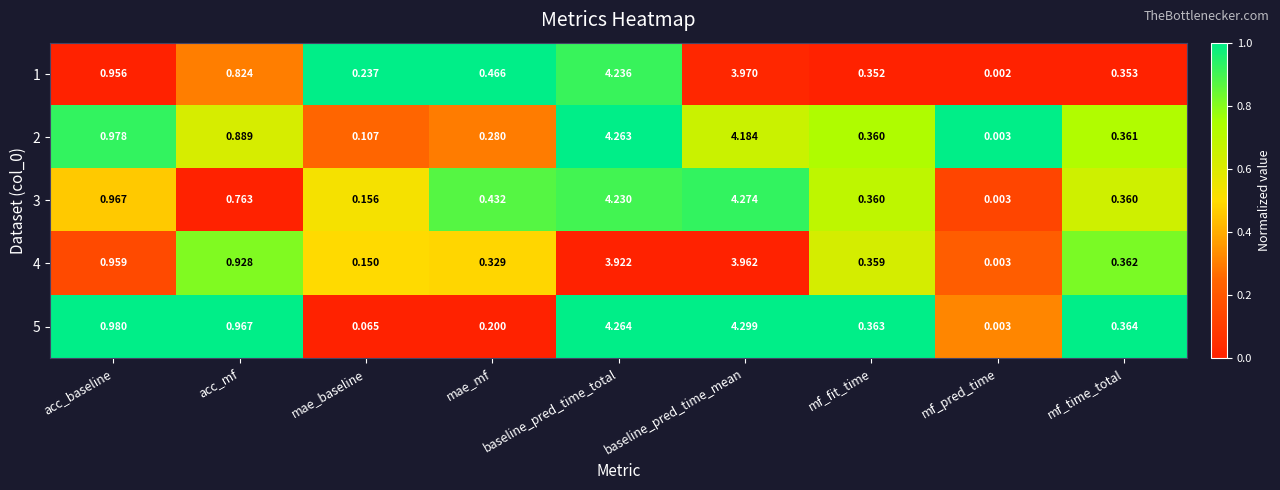

At which category is the sum across all series the highest?

baseline_pred_time_total